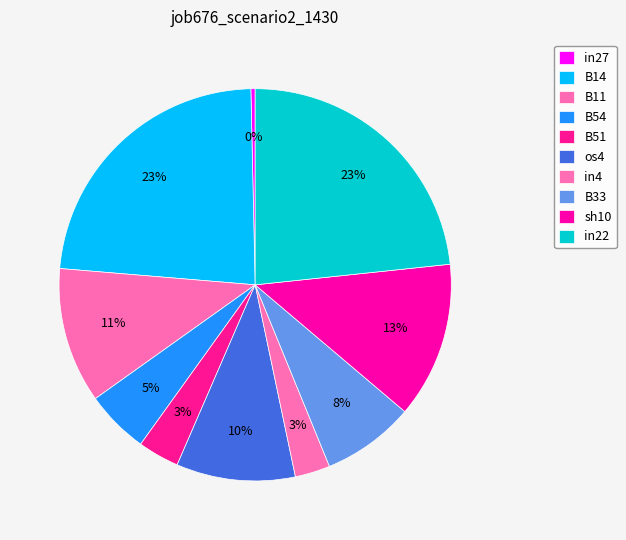

Count the number of slices in the pie.

10